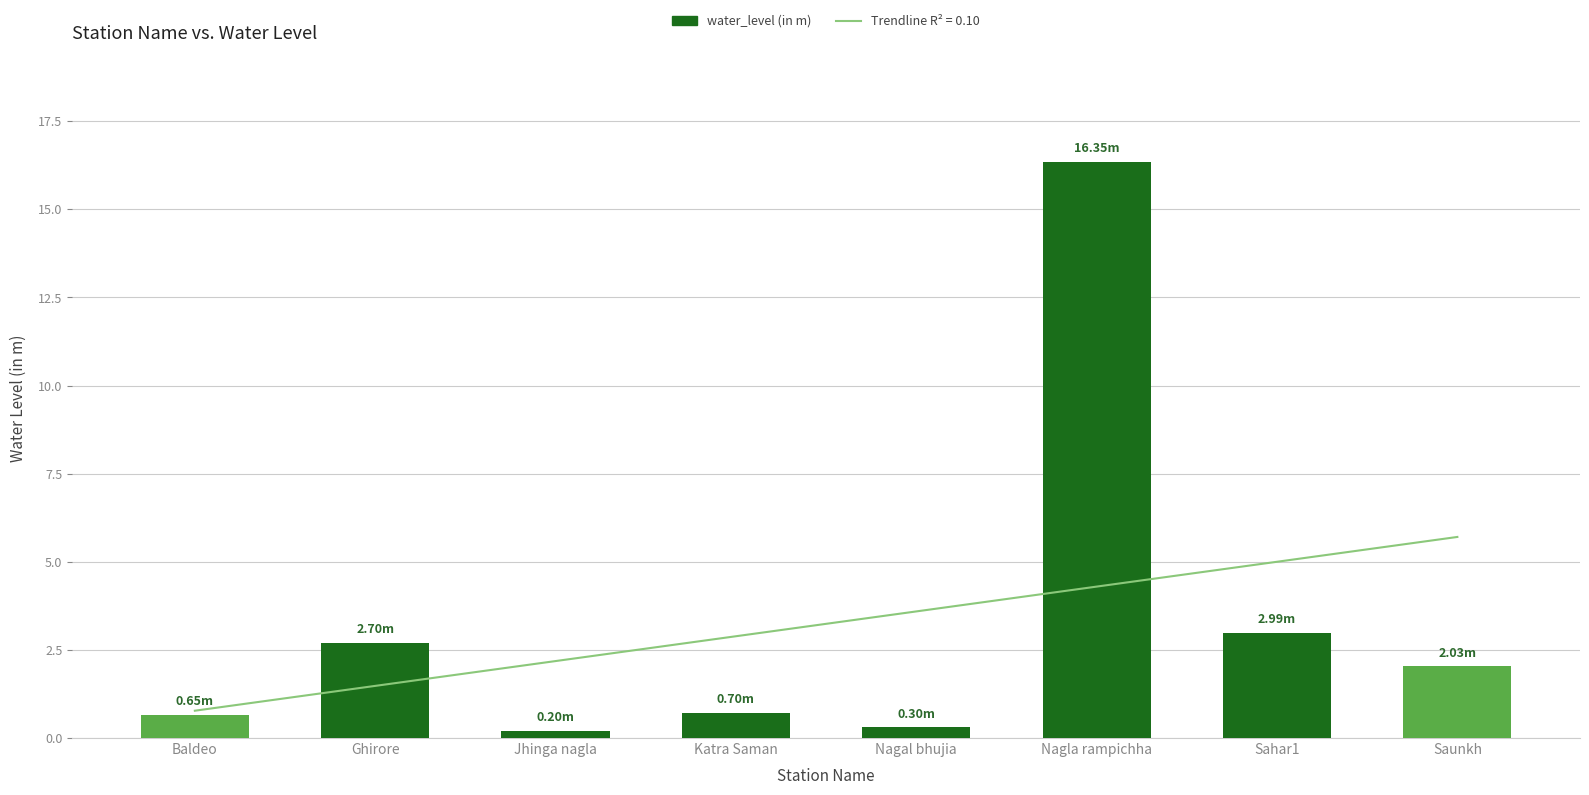

What is the difference between the second highest and minimum values?

2.8